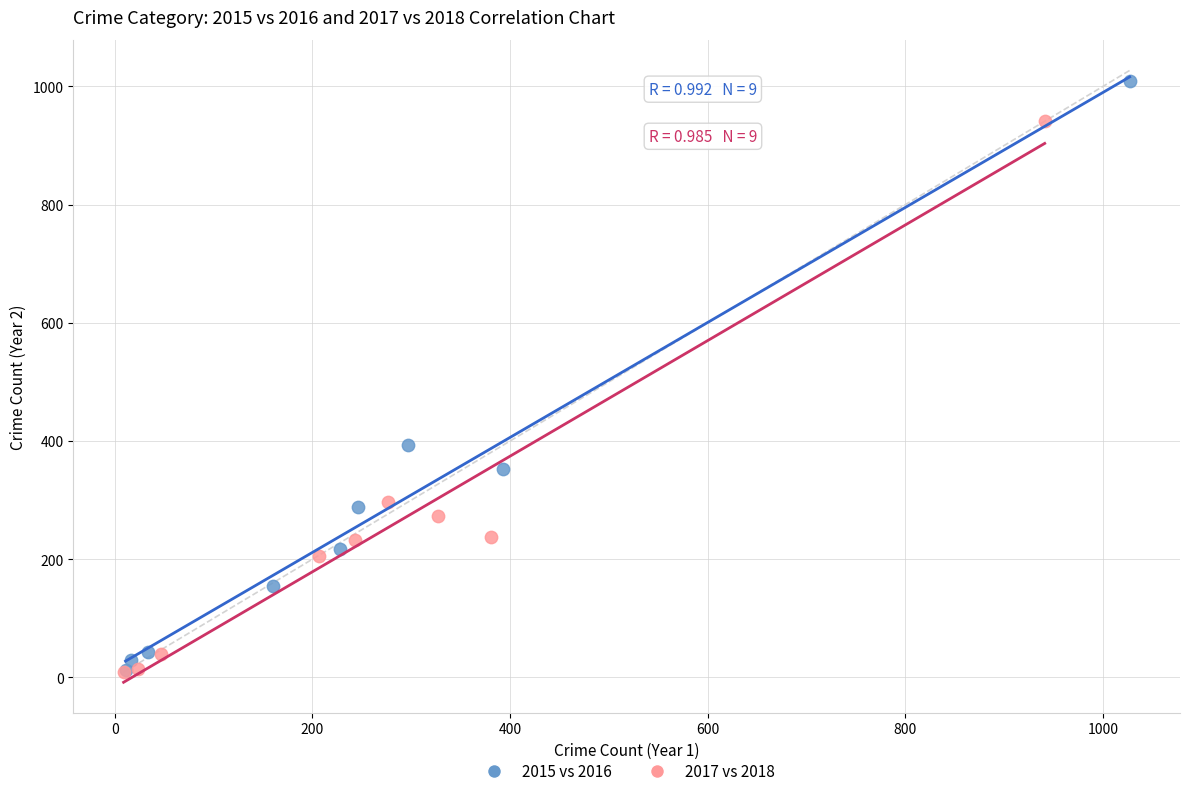

Which series reaches the maximum Y coordinate?

2015 vs 2016